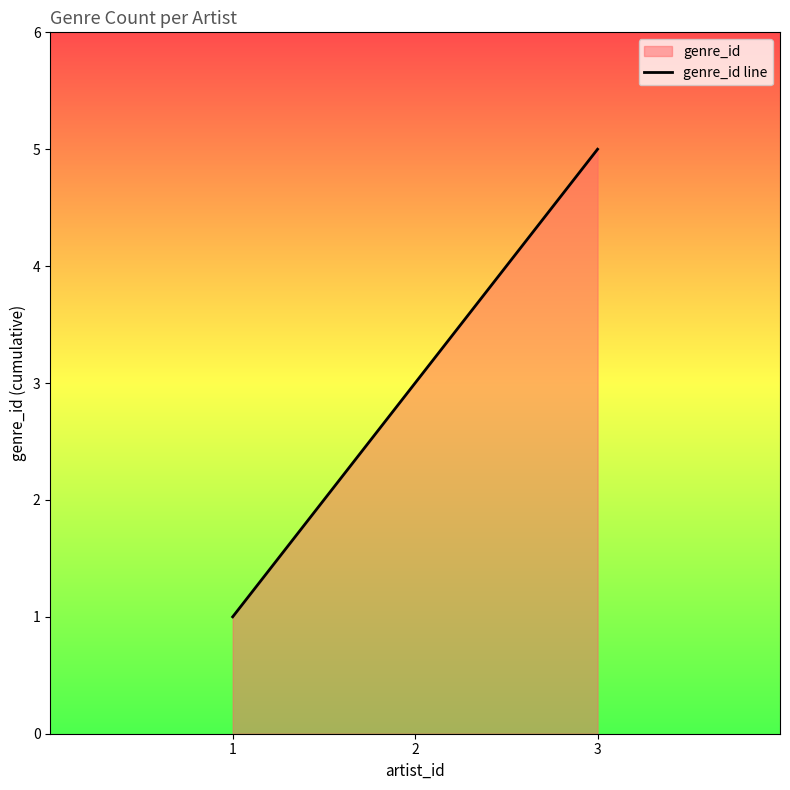

What is the sum of all values?

9